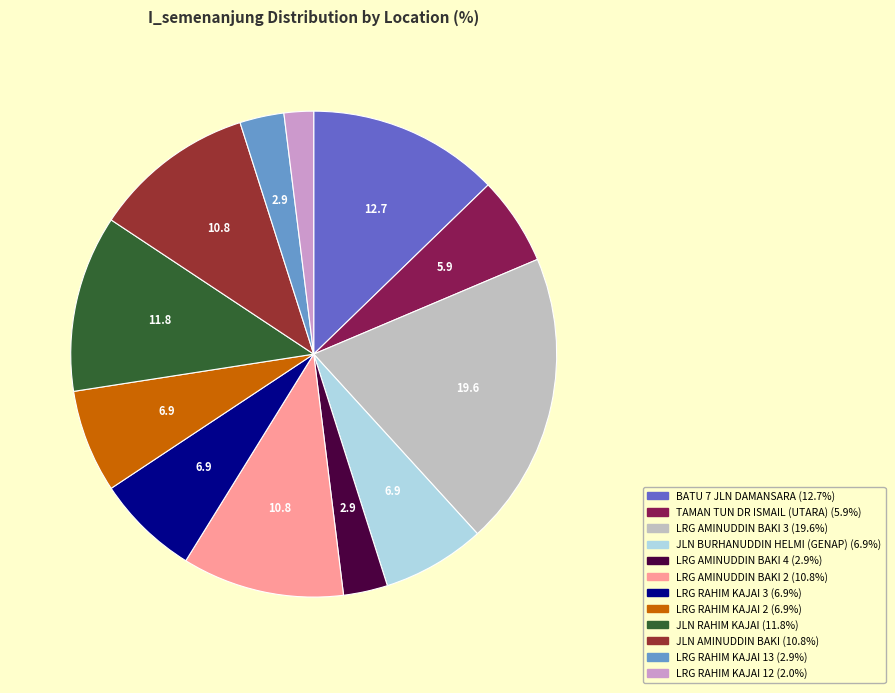

Does LRG AMINUDDIN BAKI 4 account for over 50% of the chart?

No